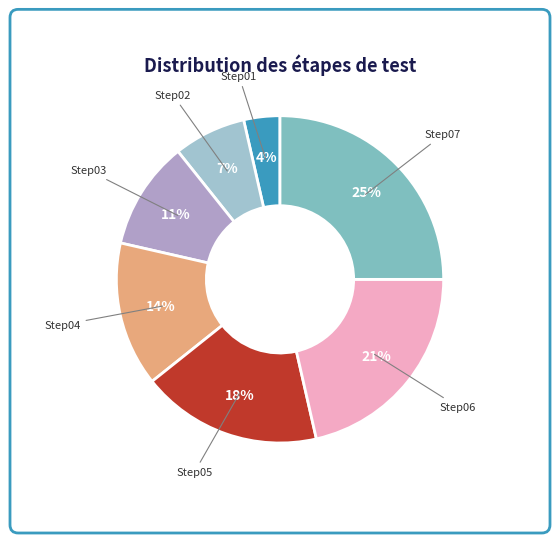

Between Step04 and Step05, which is larger?

Step05